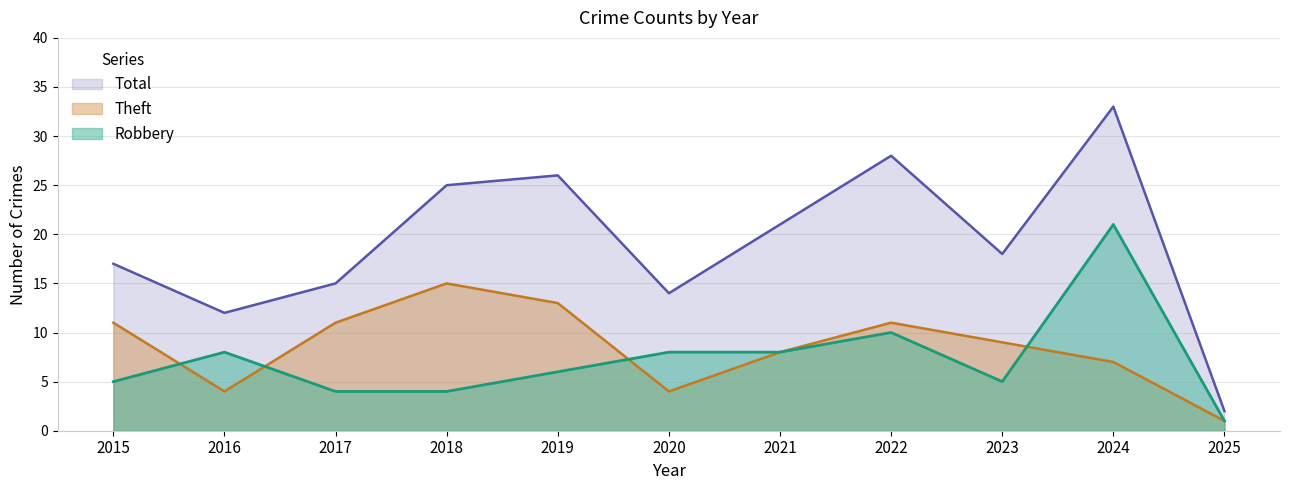

What is the approximate value of Total at 2015, to the nearest 5?

15